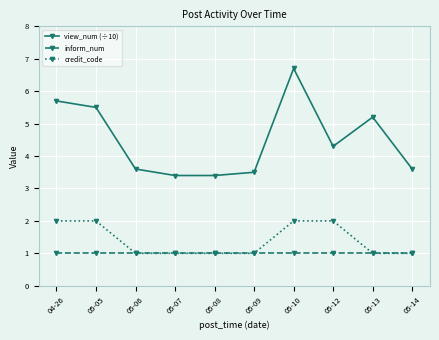

Count the credit_code values in the range 1 to 2.

10